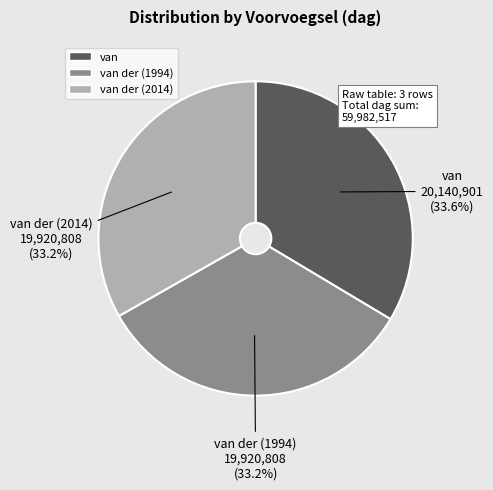

Is there any slice that represents more than half of the pie?

No